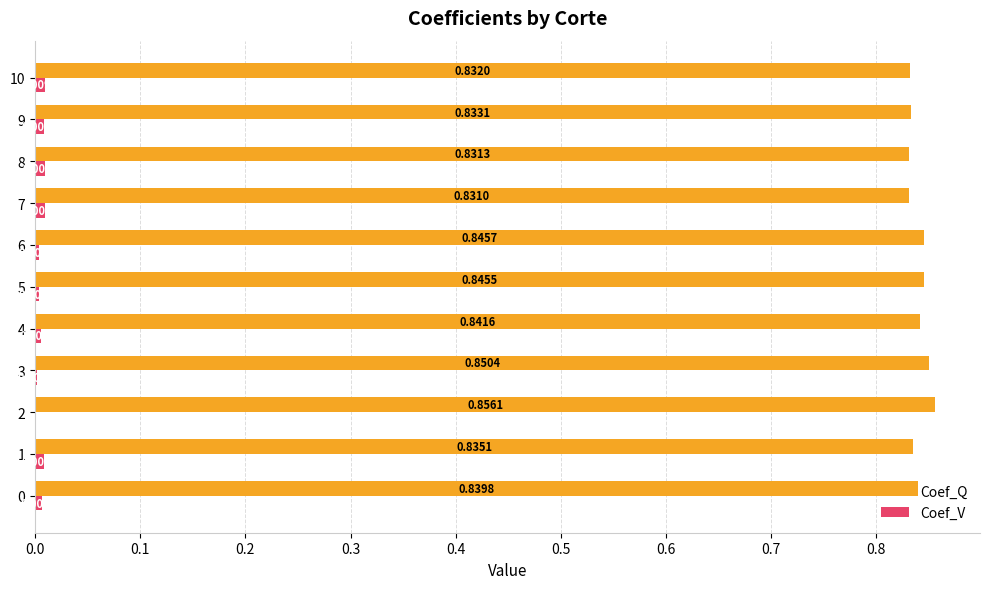

At which category is the sum across all series the highest?

2